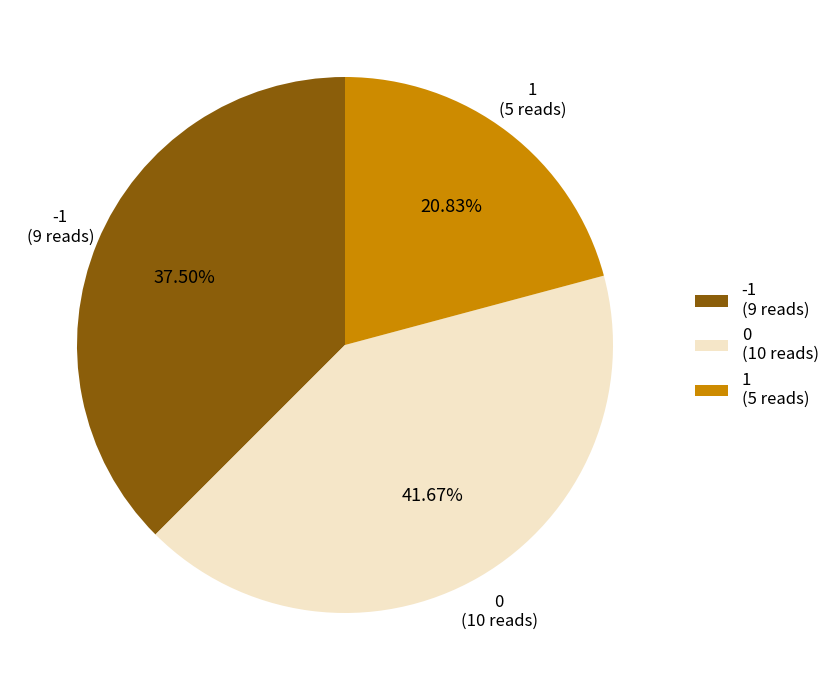

Is the sum of 1 and 0 greater than half?

Yes